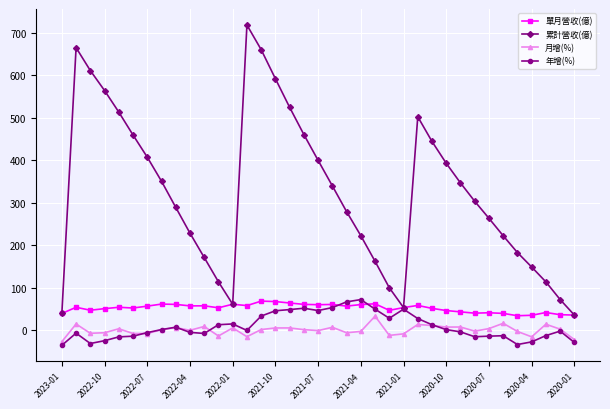

True or false: 單月營收(億) has more than 0 interior local peaks.

True